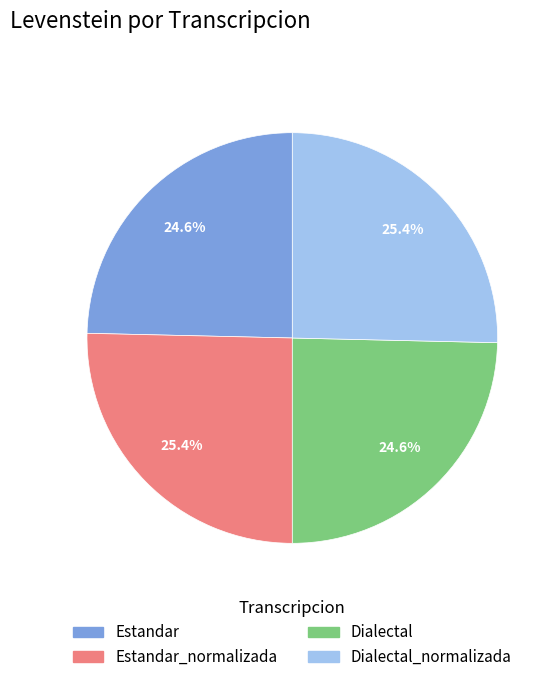

To the nearest percent, what is the average slice percentage?

25%